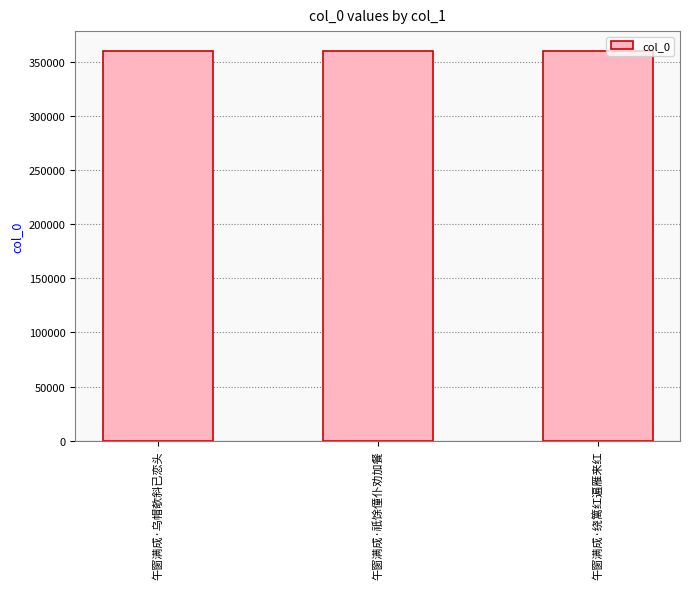

What is the value of the 3rd bar from the left?

360117